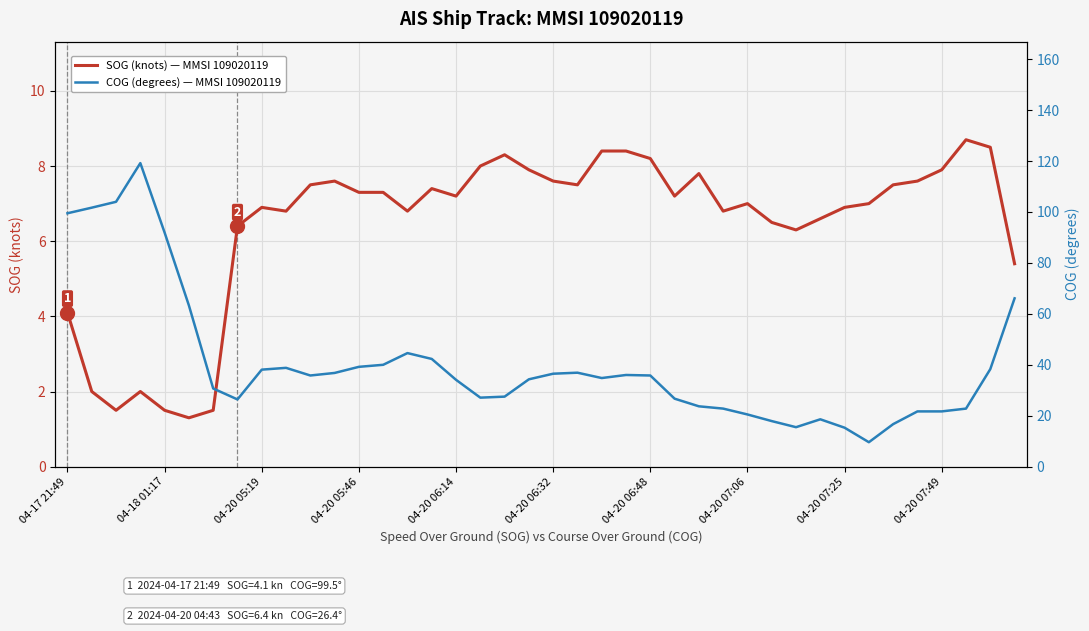

How many interior local valleys does the COG (degrees) — MMSI 109020119 series have?

6